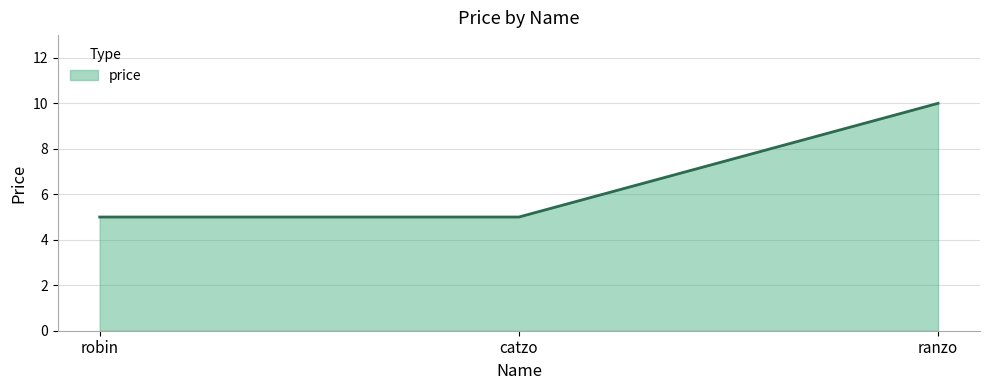

Does the chart display data point markers on the line(s)?

No